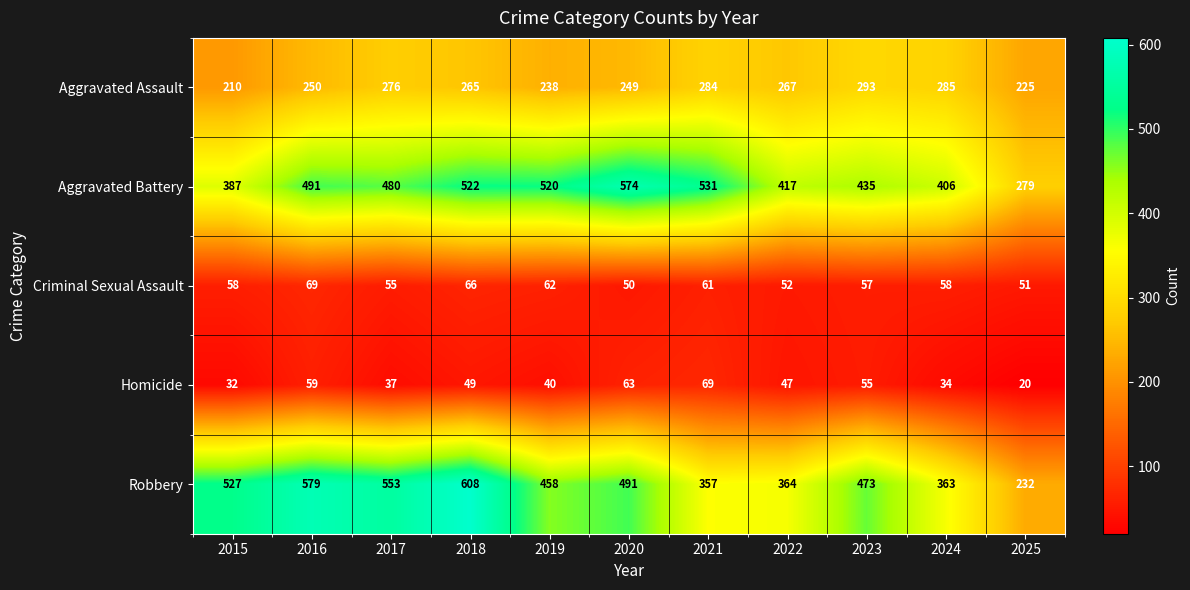

Between 2017 and 2019, which series saw the biggest shift?

Robbery